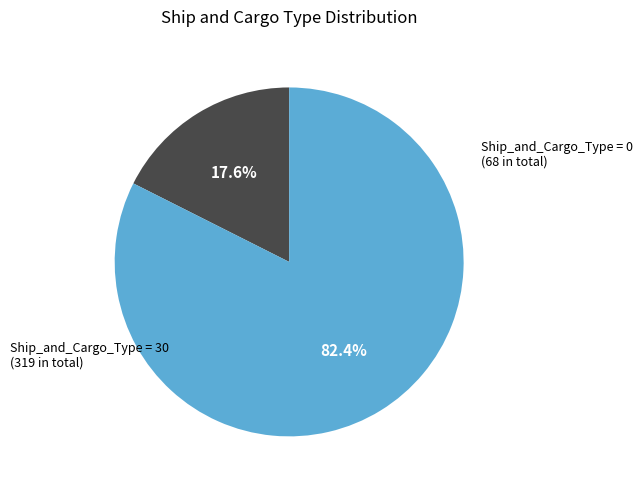

Do Ship_and_Cargo_Type = 0 and Ship_and_Cargo_Type = 30 together represent more than half of the pie?

Yes